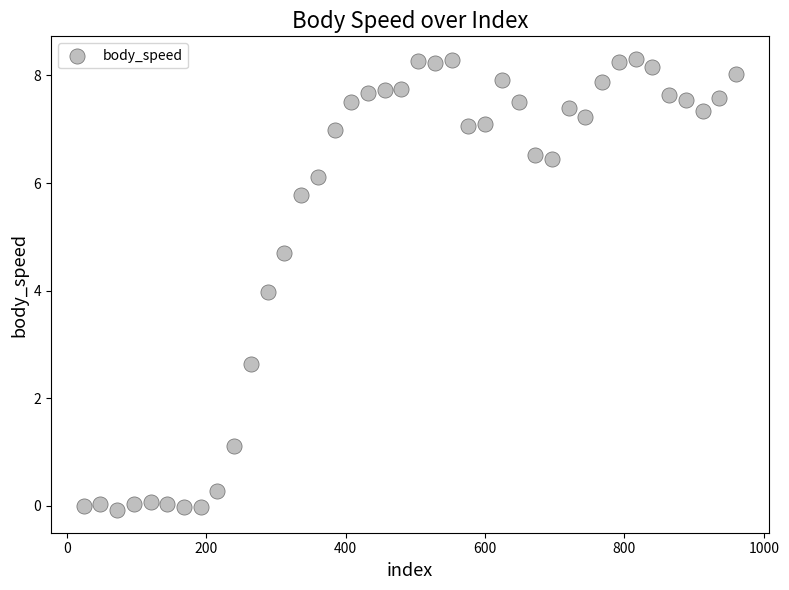

What is the range of X values (max minus min)?

936.0